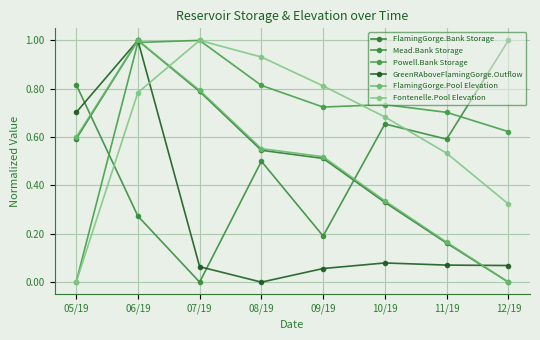

What is the label of the 8th point from the left?

12/19